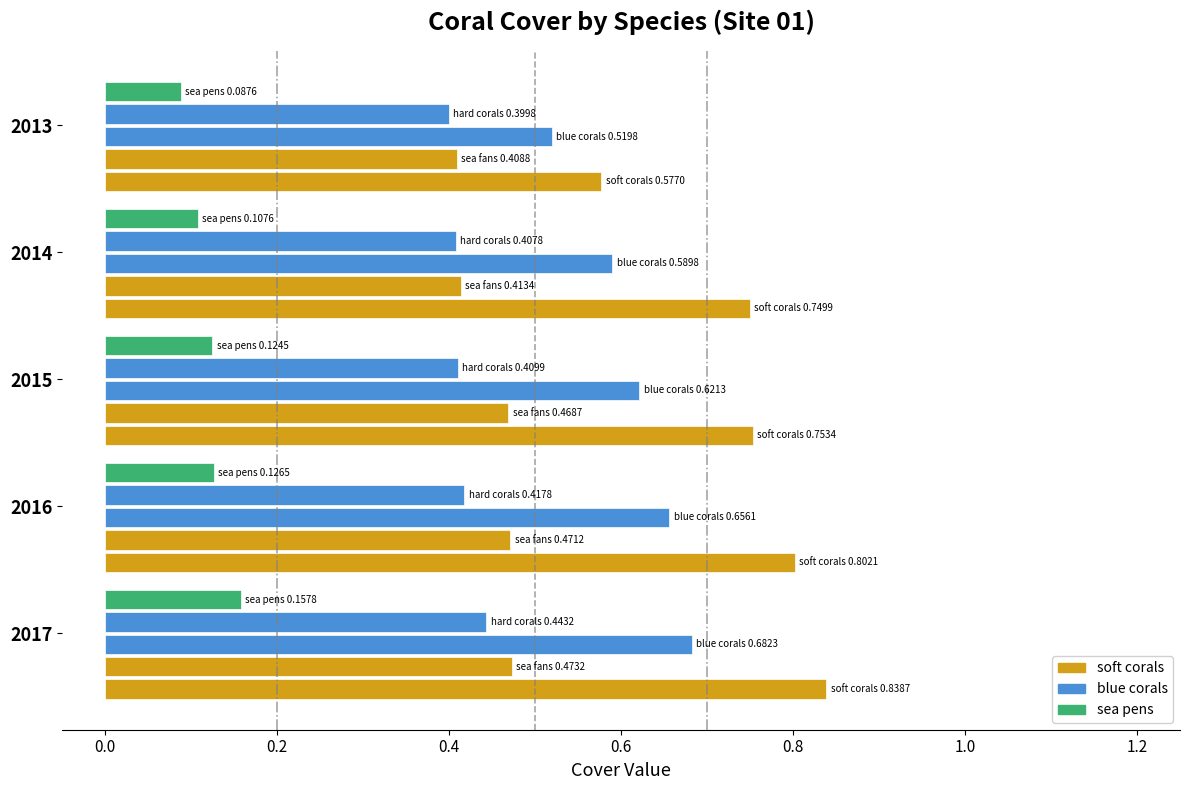

What is the spread (max minus min) of values at 2013?

0.5